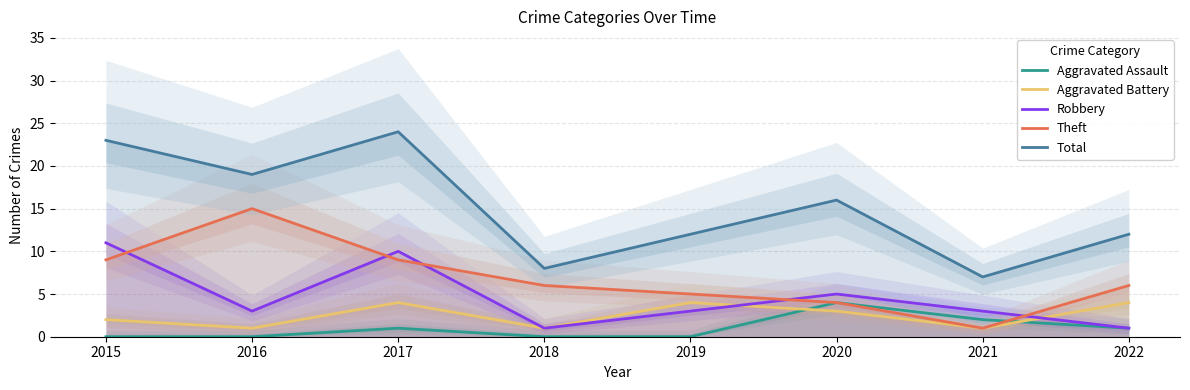

What is the difference between the second highest and second lowest values in the Aggravated Battery series?

3